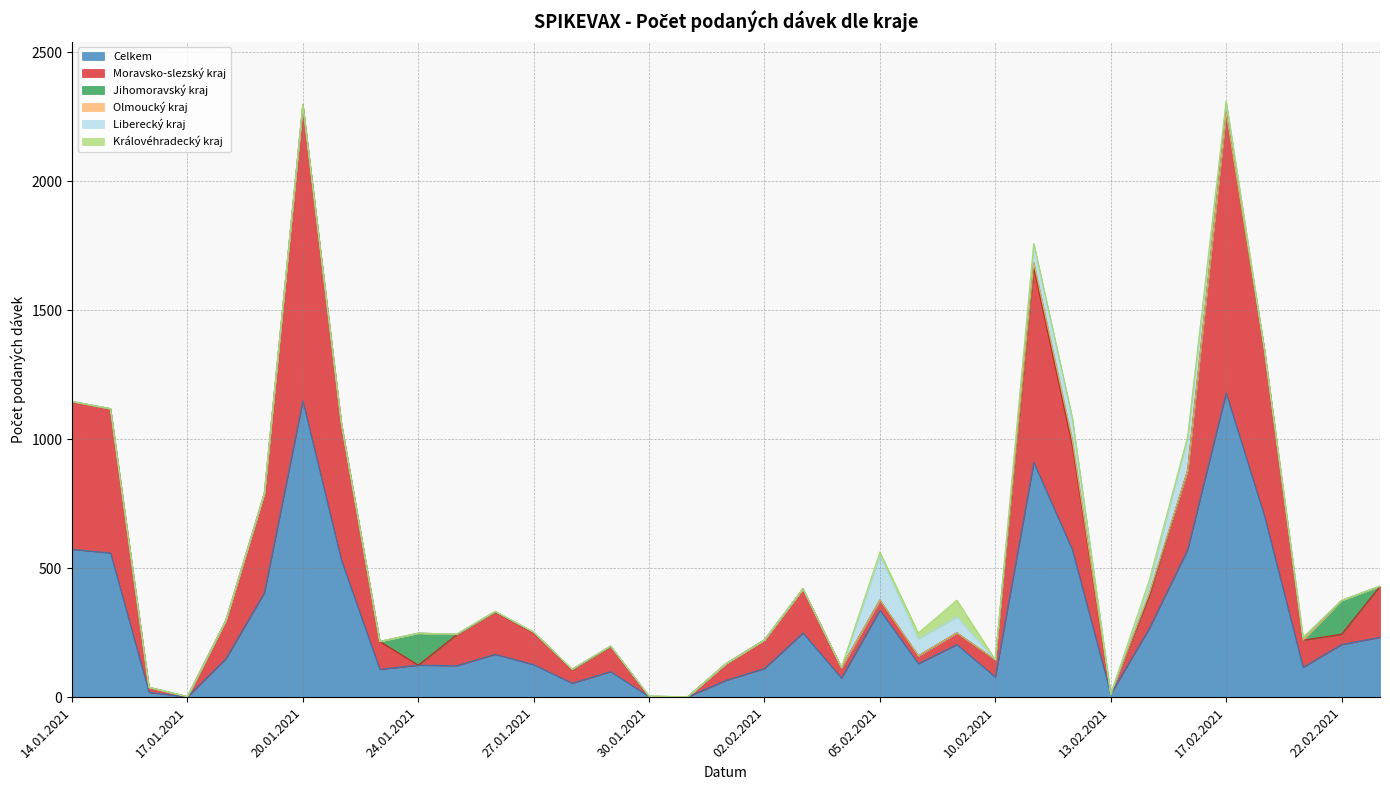

Which has a higher value, 18.02.2021 or 11.02.2021?

11.02.2021